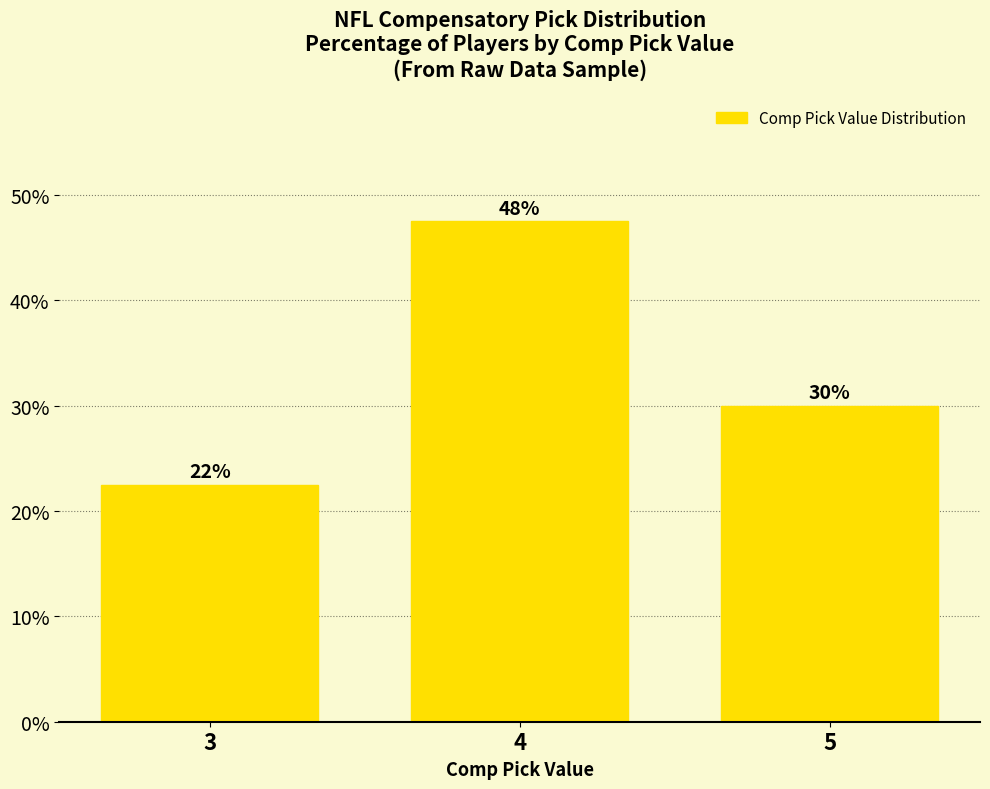

What is the change in value from 3 to 5?

+7.5